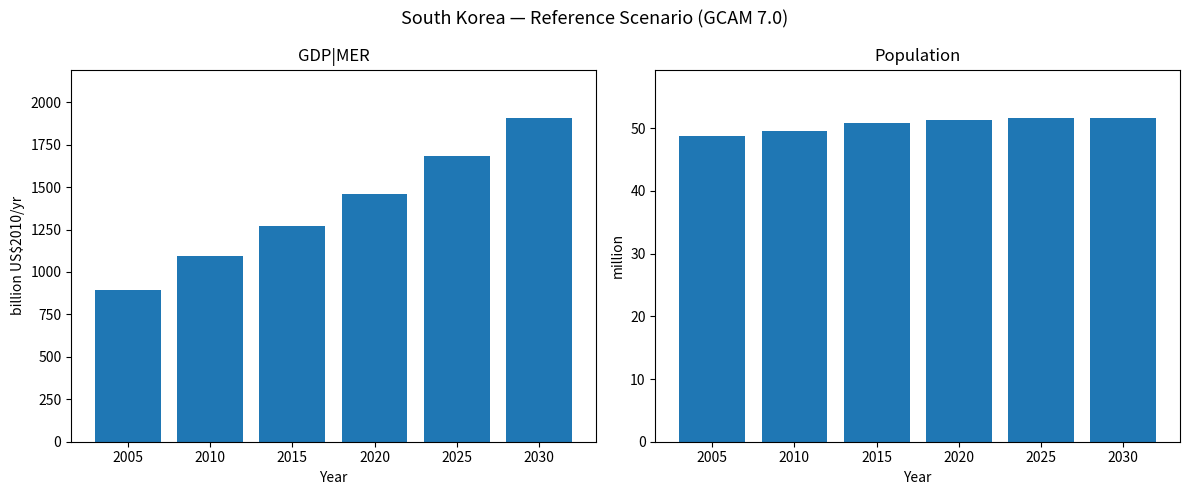

What are all the series names shown in the legend?

GDP|MER, Population